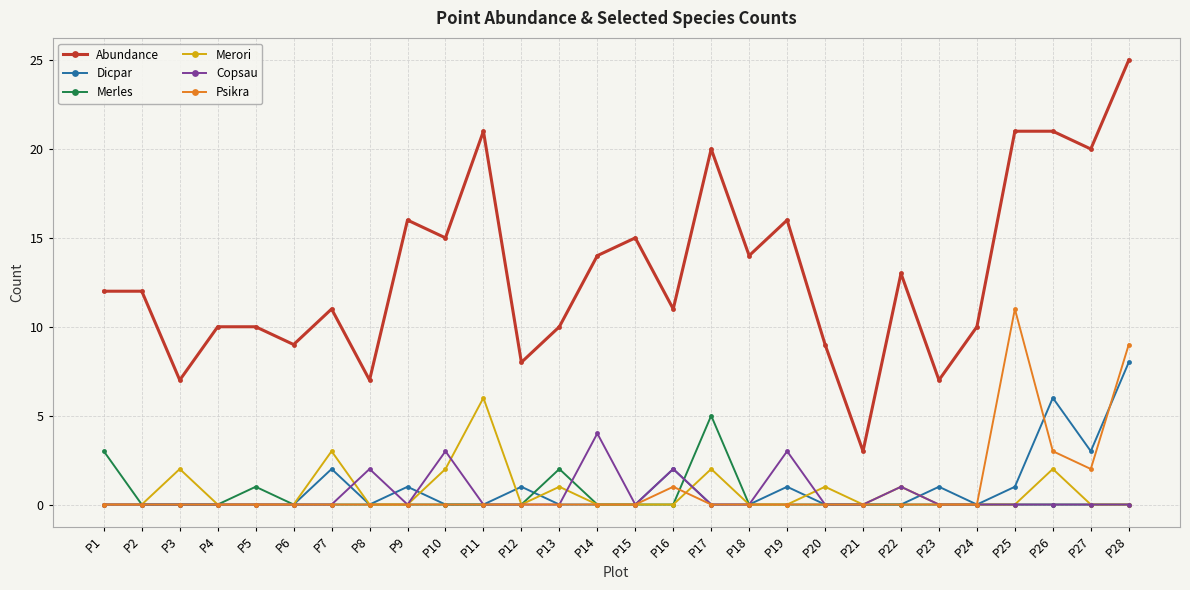

At which category is the sum across all series the highest?

P28